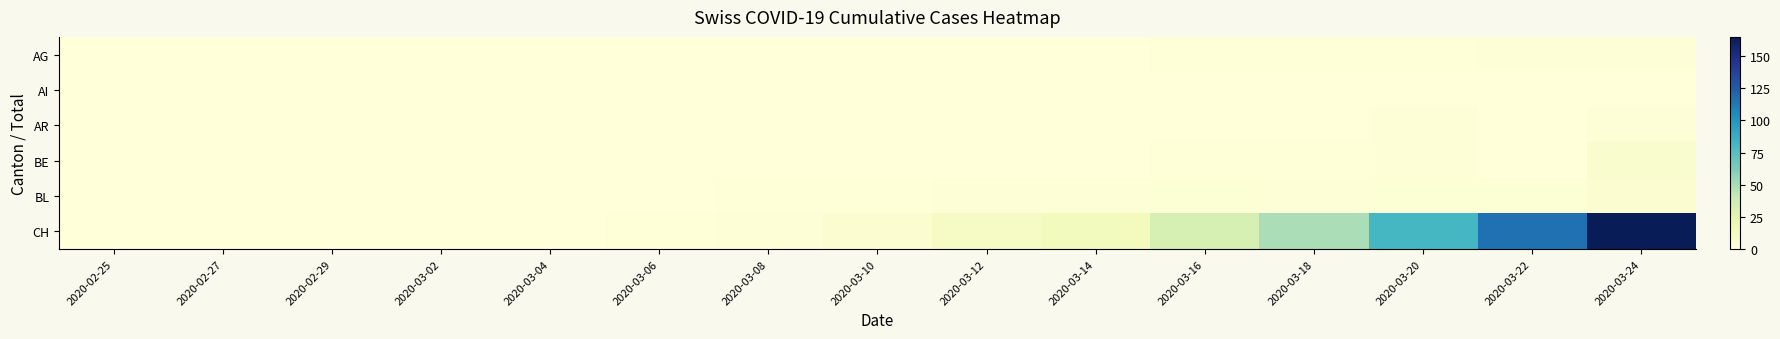

Which label corresponds to the smallest value in the chart?

2020-02-25